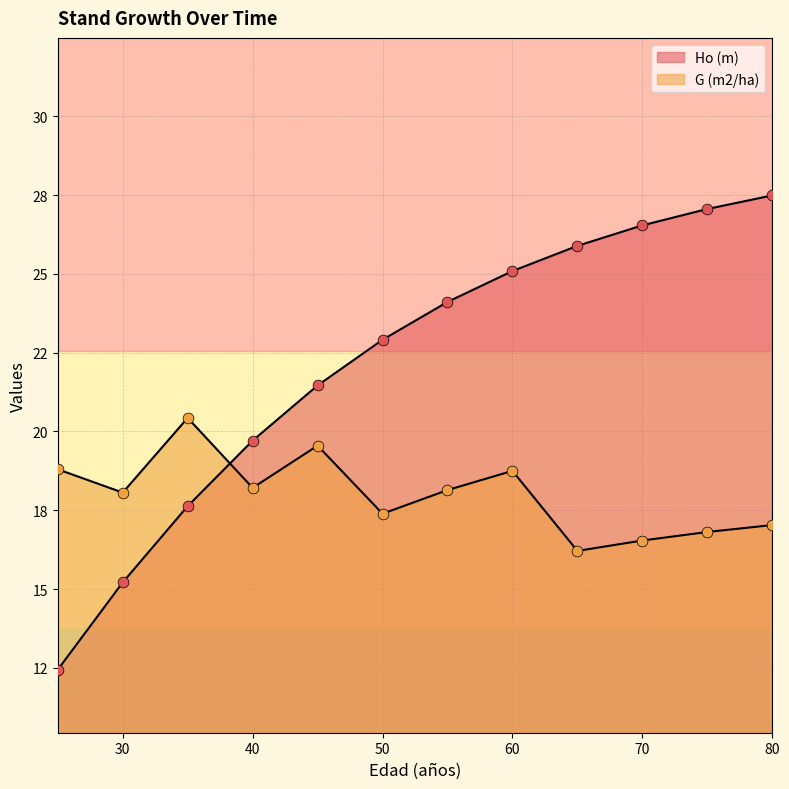

What is the total value across all series at 80?

44.5